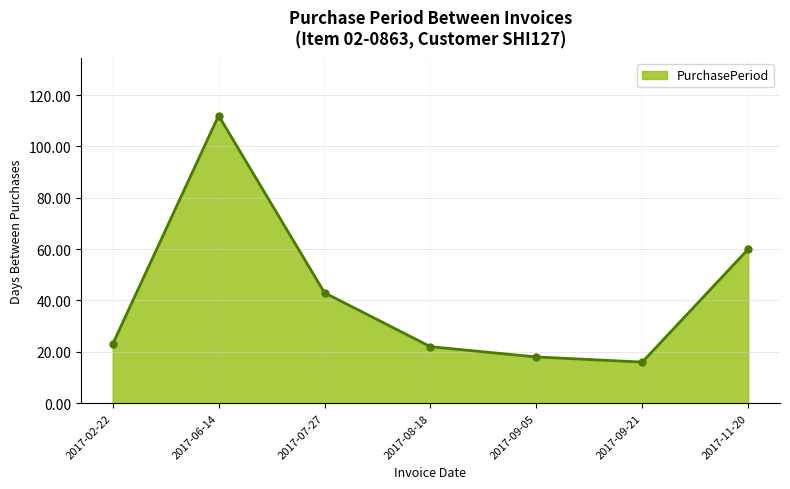

What is the value of the 1st point from the left?

23